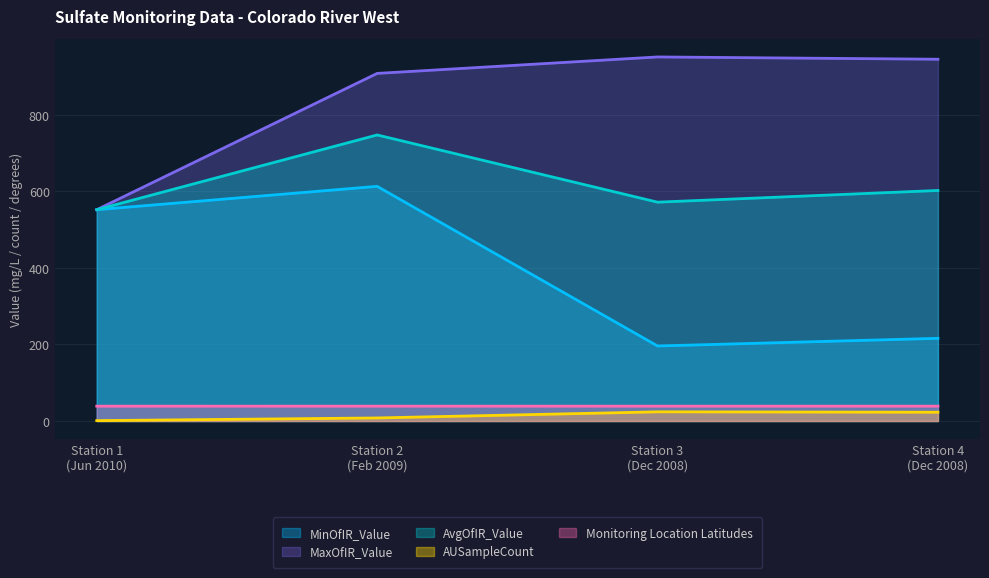

Which series has the largest total across all categories?

MaxOfIR_Value